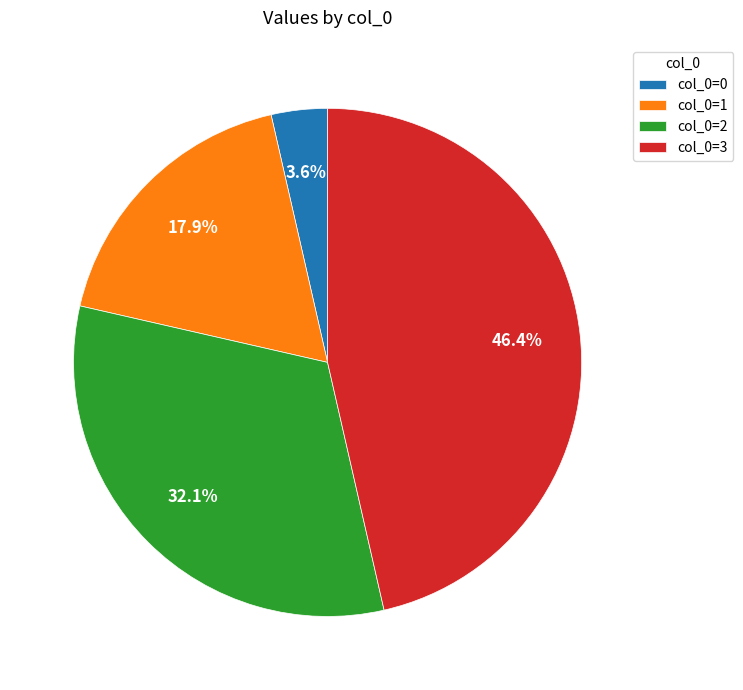

Rank the categories by value from highest to lowest.

col_0=3, col_0=2, col_0=1, col_0=0